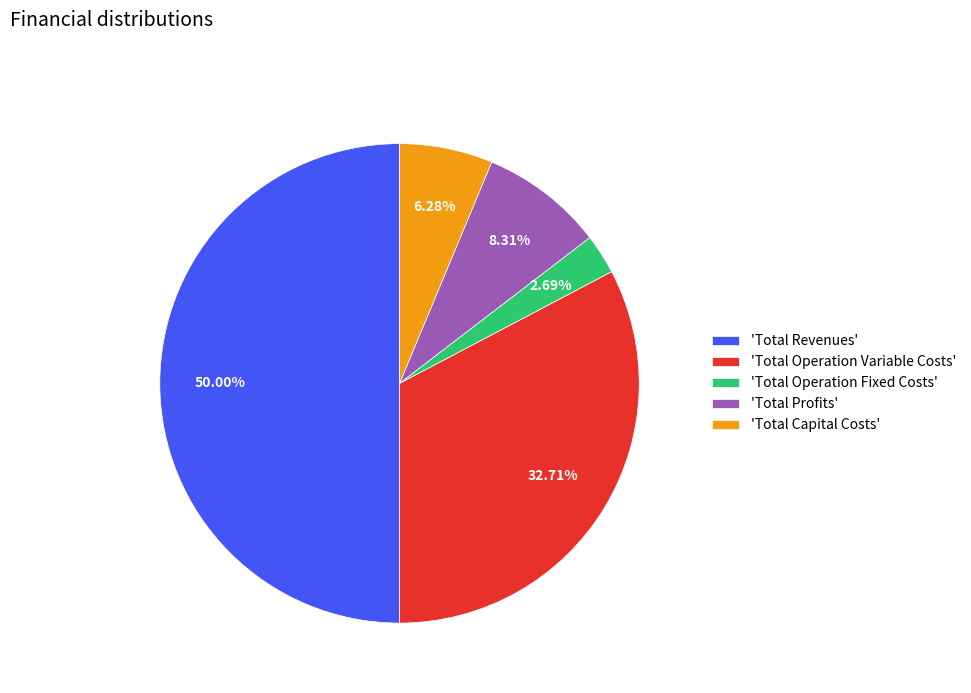

Which category has the smallest portion of the pie?

'Total Operation Fixed Costs'